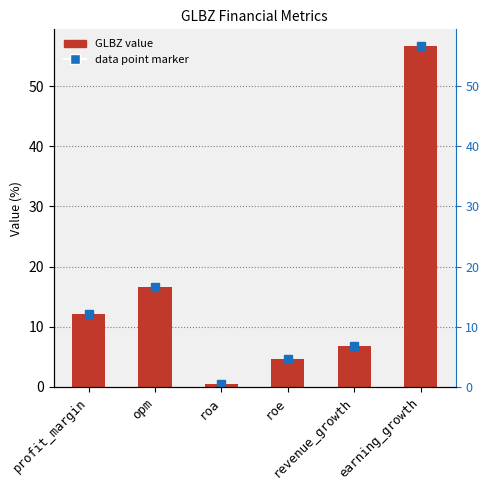

Read the value at opm.

16.7